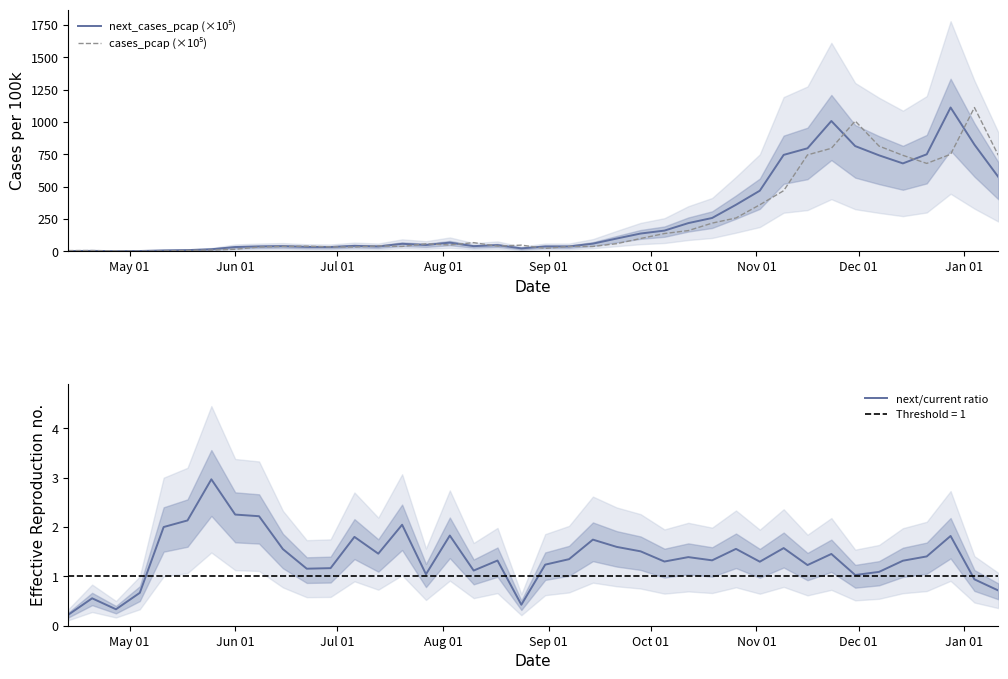

How many data points in cases_pcap (×10⁵) are less than 48?

20